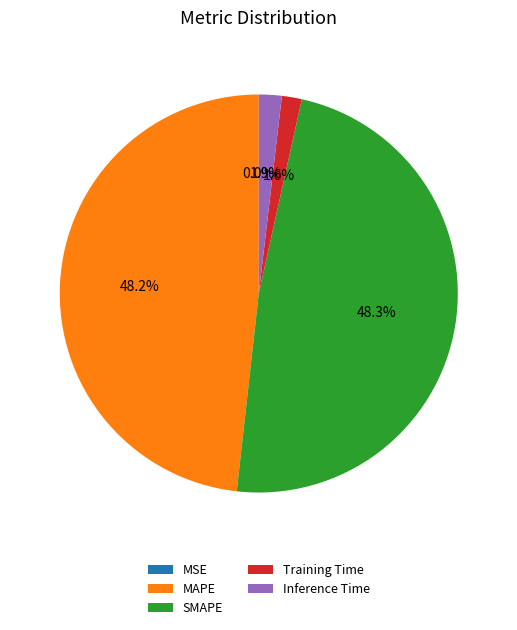

What percentage is NOT represented by Training Time?

98.4%